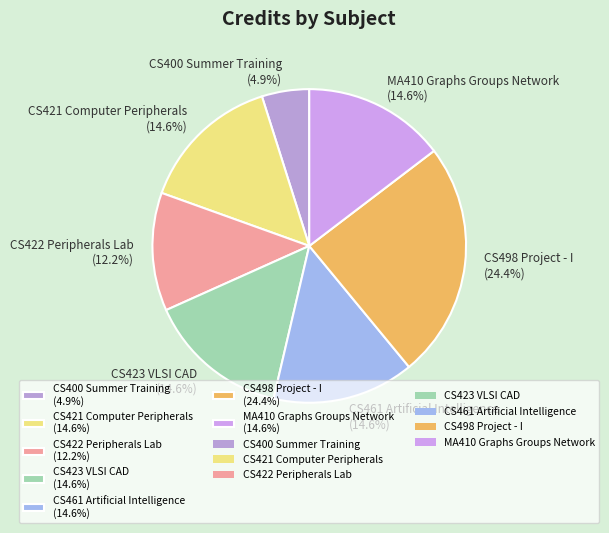

To the nearest percent, what is the difference between the largest and smallest slice percentages?

20%